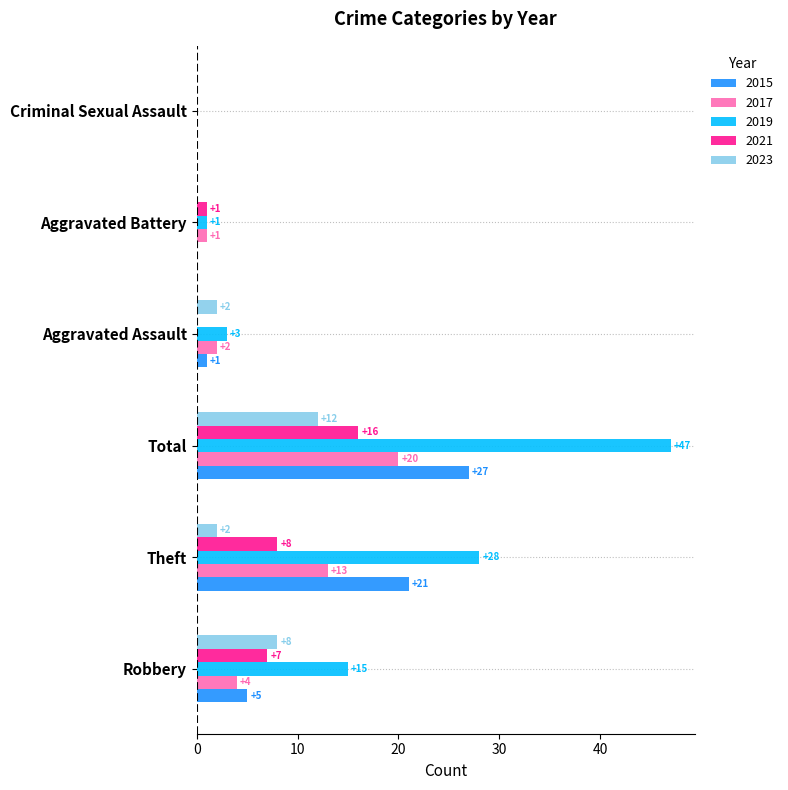

Which series changed the most between Robbery and Criminal Sexual Assault?

2019